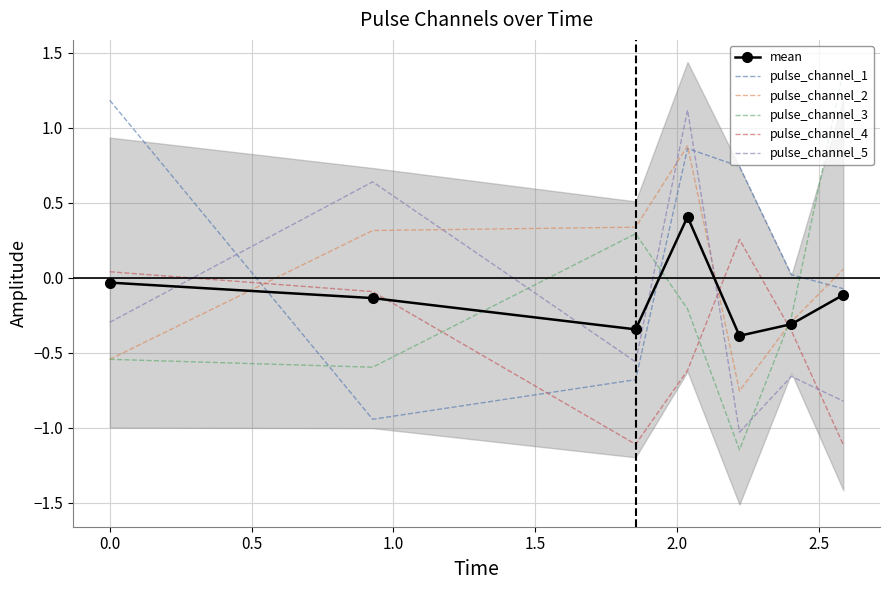

How many times do pulse_channel_1 and pulse_channel_3 cross each other?

3